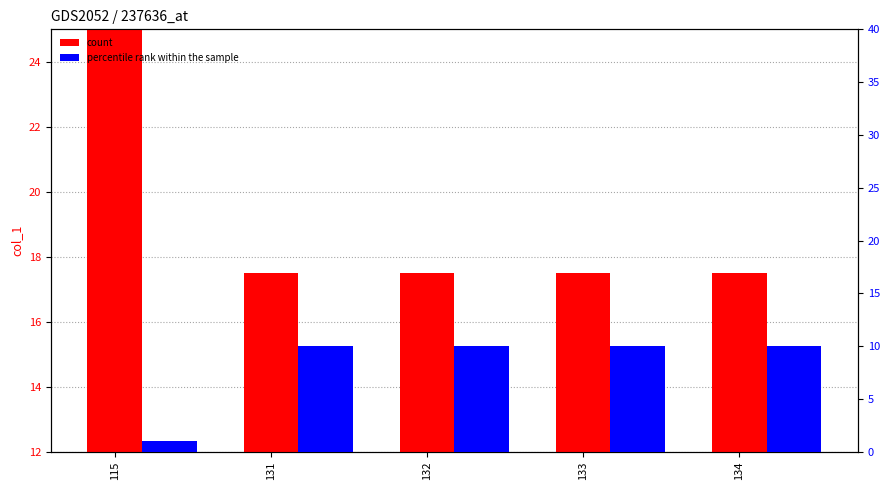

What is the lowest value of the count series?

17.5